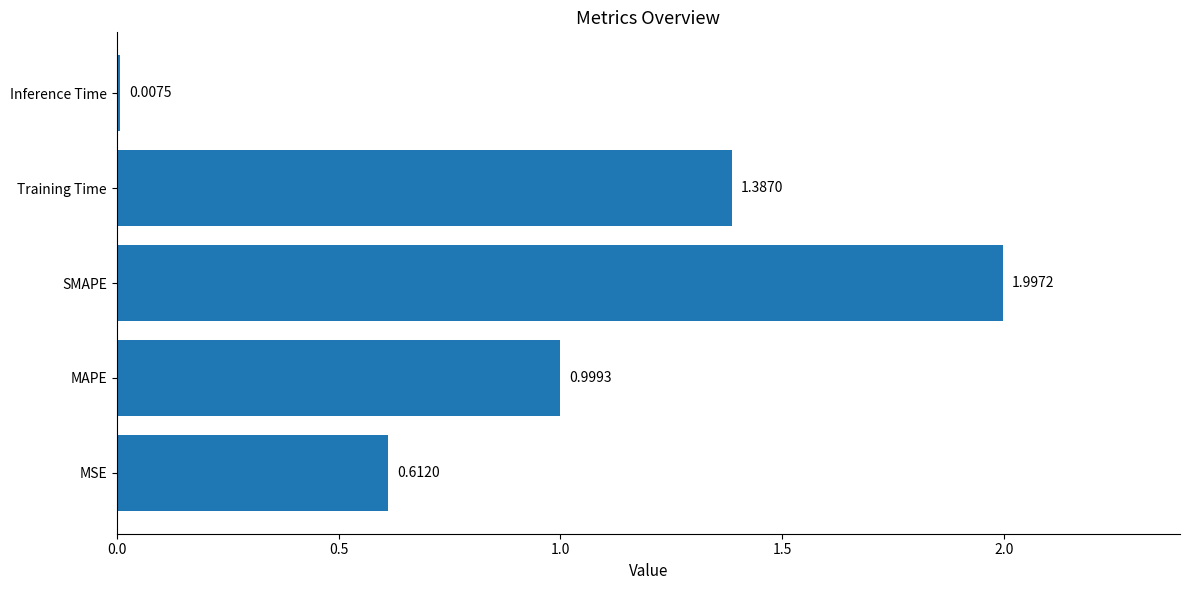

What is the sum of all values?

5.0